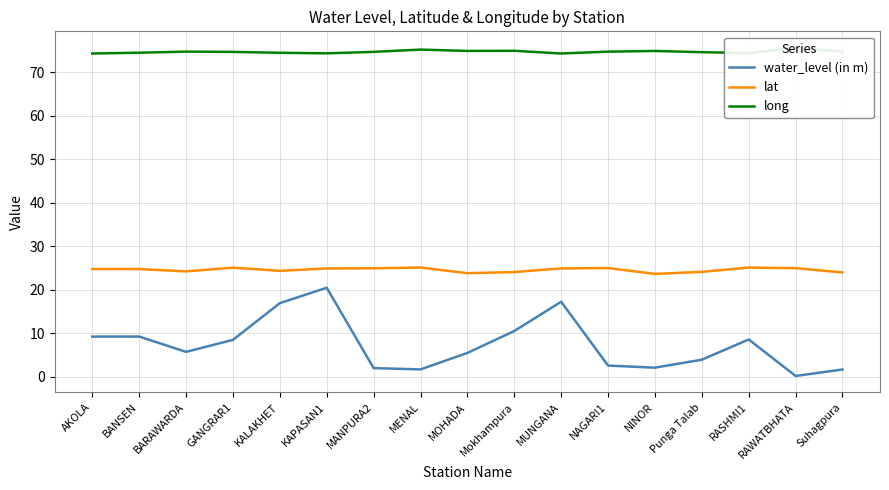

What is the total value across all series at NAGARI1?

102.2